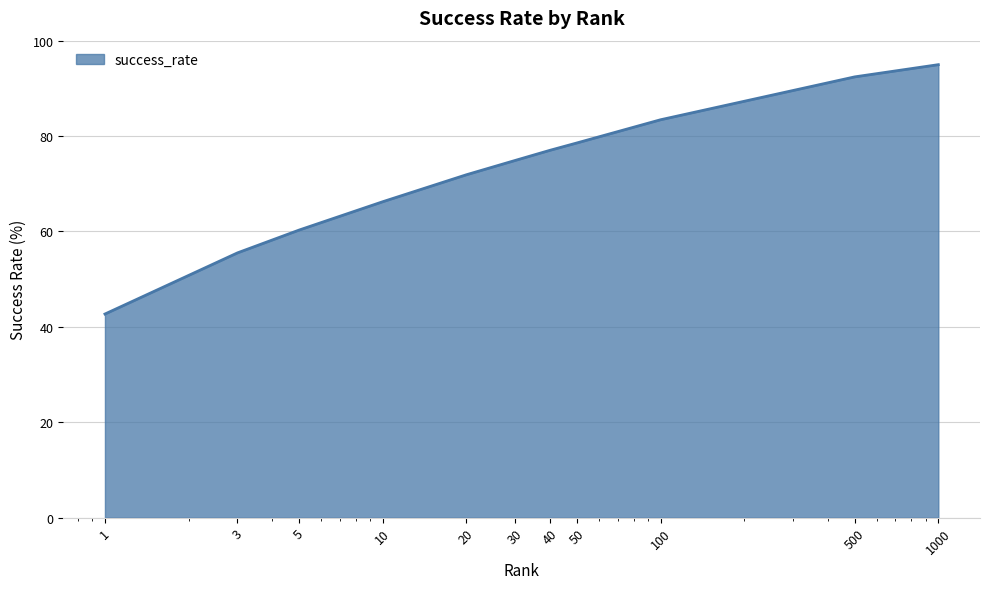

What is the greatest value displayed?

95.0